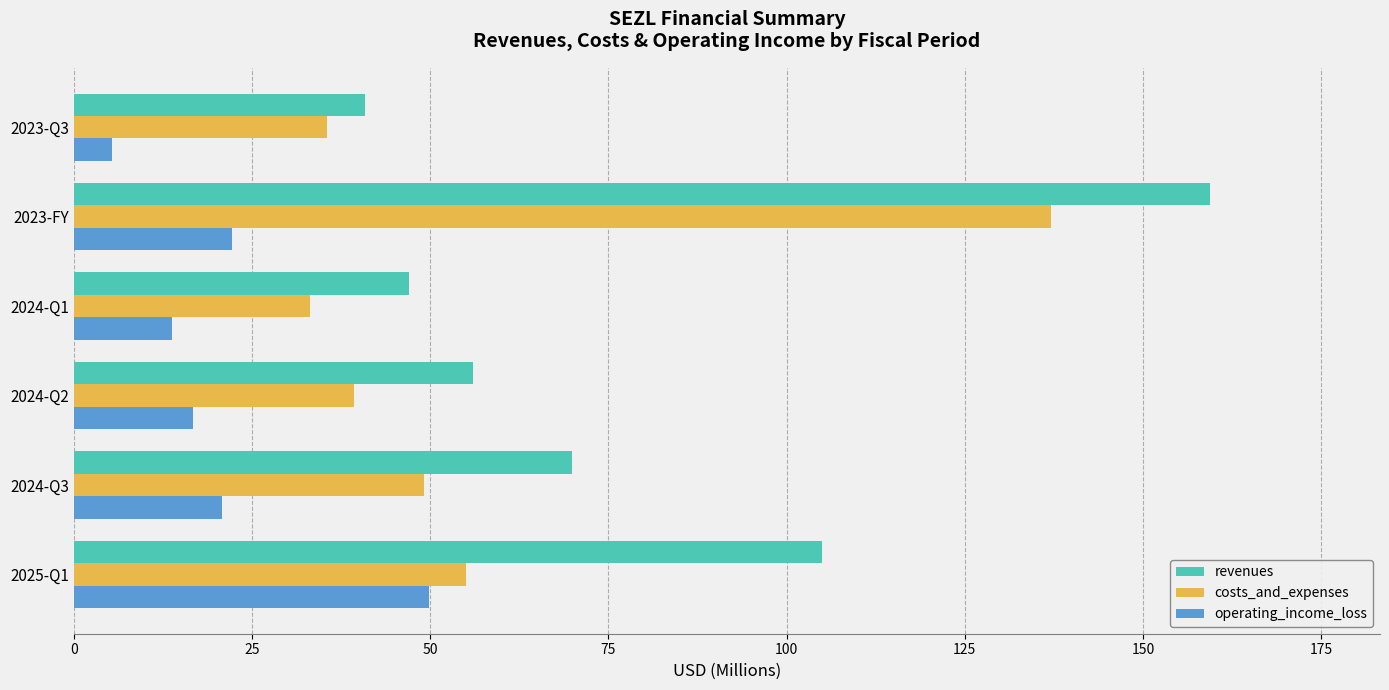

What is the difference between the maximum and second lowest values in the operating_income_loss series?

36.1